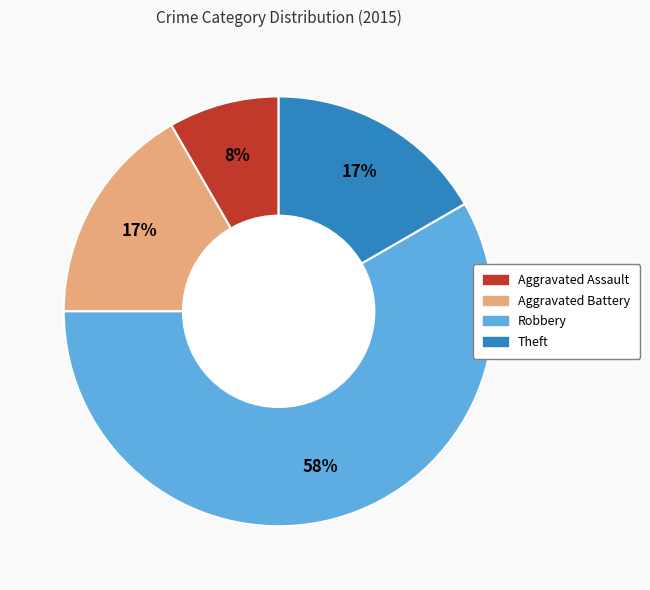

To the nearest percent, what is the average slice percentage?

25%